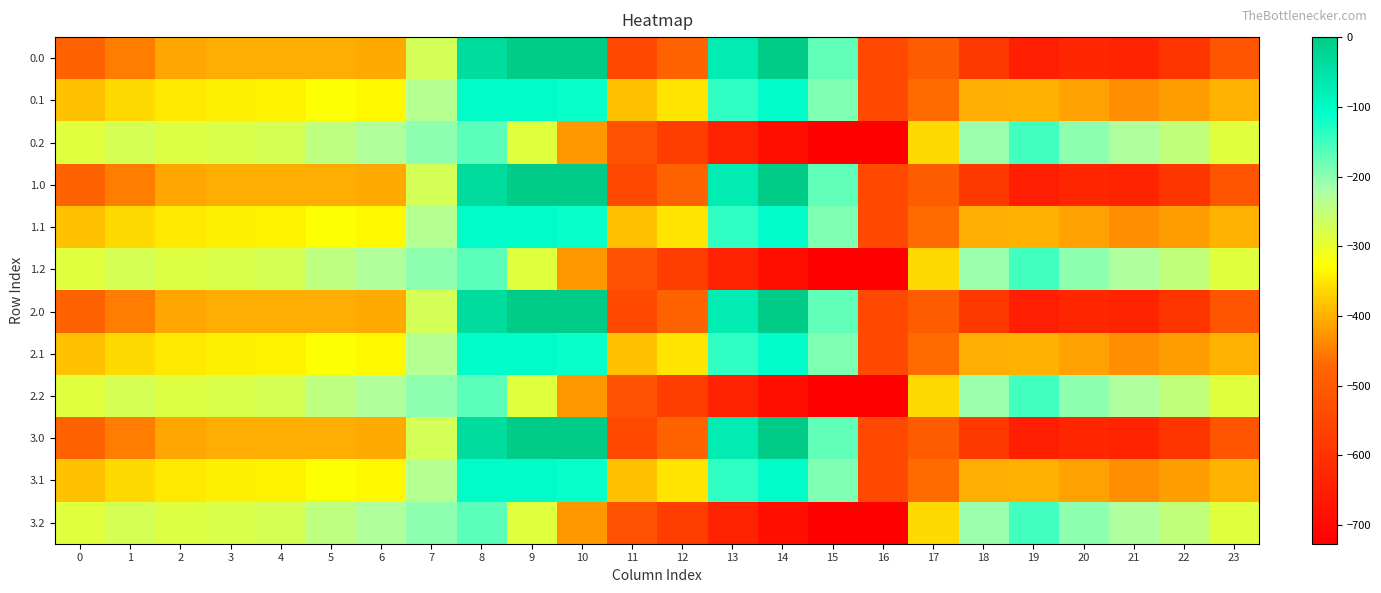

Reading left to right, transcribe all the data shown in this chart.

0.0: 0=-482.0	1=-449.5	2=-410.3	3=-404.4	4=-404.9	5=-403.8	6=-408.0	7=-270.7	8=-35.0	9=0.0	10=0.0	11=-544.3	12=-477.2	13=-70.2	14=-0.3	15=-172.8	16=-545.4	17=-494.8	18=-586.7	19=-649.2	20=-629.9	21=-638.4	22=-592.3	23=-511.3
0.1: 0=-384.6	1=-361.1	2=-347.9	3=-342.7	4=-339.6	5=-325.7	6=-332.2	7=-234.9	8=-102.3	9=-104.8	10=-114.0	11=-384.7	12=-350.8	13=-141.2	14=-105.5	15=-190.4	16=-547.3	17=-466.6	18=-405.4	19=-400.2	20=-414.5	21=-432.4	22=-419.9	23=-399.4
0.2: 0=-287.1	1=-272.7	2=-285.5	3=-281.0	4=-274.4	5=-245.0	6=-228.8	7=-199.0	8=-169.5	9=-288.5	10=-423.5	11=-520.6	12=-571.2	13=-640.4	14=-687.4	15=-725.8	16=-726.6	17=-362.4	18=-210.0	19=-151.0	20=-199.2	21=-226.4	22=-247.4	23=-287.5
1.0: 0=-482.0	1=-449.5	2=-410.3	3=-404.4	4=-404.9	5=-403.8	6=-408.0	7=-270.7	8=-35.0	9=0.0	10=0.0	11=-544.3	12=-477.2	13=-70.2	14=-0.3	15=-172.8	16=-545.4	17=-494.8	18=-586.7	19=-649.2	20=-629.9	21=-638.4	22=-592.3	23=-511.3
1.1: 0=-384.6	1=-361.1	2=-347.9	3=-342.7	4=-339.6	5=-325.7	6=-332.2	7=-234.9	8=-102.3	9=-104.8	10=-114.0	11=-384.7	12=-350.8	13=-141.2	14=-105.5	15=-190.4	16=-547.3	17=-466.6	18=-405.4	19=-400.2	20=-414.5	21=-432.4	22=-419.9	23=-399.4
1.2: 0=-287.1	1=-272.7	2=-285.5	3=-281.0	4=-274.4	5=-245.0	6=-228.8	7=-199.0	8=-169.5	9=-288.5	10=-423.5	11=-520.6	12=-571.2	13=-640.4	14=-687.4	15=-725.8	16=-726.6	17=-362.4	18=-210.0	19=-151.0	20=-199.2	21=-226.4	22=-247.4	23=-287.5
2.0: 0=-482.0	1=-449.5	2=-410.3	3=-404.4	4=-404.9	5=-403.8	6=-408.0	7=-270.7	8=-35.0	9=0.0	10=0.0	11=-544.3	12=-477.2	13=-70.2	14=-0.3	15=-172.8	16=-545.4	17=-494.8	18=-586.7	19=-649.2	20=-629.9	21=-638.4	22=-592.3	23=-511.3
2.1: 0=-384.6	1=-361.1	2=-347.9	3=-342.7	4=-339.6	5=-325.7	6=-332.2	7=-234.9	8=-102.3	9=-104.8	10=-114.0	11=-384.7	12=-350.8	13=-141.2	14=-105.5	15=-190.4	16=-547.3	17=-466.6	18=-405.4	19=-400.2	20=-414.5	21=-432.4	22=-419.9	23=-399.4
2.2: 0=-287.1	1=-272.7	2=-285.5	3=-281.0	4=-274.4	5=-245.0	6=-228.8	7=-199.0	8=-169.5	9=-288.5	10=-423.5	11=-520.6	12=-571.2	13=-640.4	14=-687.4	15=-725.8	16=-726.6	17=-362.4	18=-210.0	19=-151.0	20=-199.2	21=-226.4	22=-247.4	23=-287.5
3.0: 0=-482.0	1=-449.5	2=-410.3	3=-404.4	4=-404.9	5=-403.8	6=-408.0	7=-270.7	8=-35.0	9=0.0	10=0.0	11=-544.3	12=-477.2	13=-70.2	14=-0.3	15=-172.8	16=-545.4	17=-494.8	18=-586.7	19=-649.2	20=-629.9	21=-638.4	22=-592.3	23=-511.3
3.1: 0=-384.6	1=-361.1	2=-347.9	3=-342.7	4=-339.6	5=-325.7	6=-332.2	7=-234.9	8=-102.3	9=-104.8	10=-114.0	11=-384.7	12=-350.8	13=-141.2	14=-105.5	15=-190.4	16=-547.3	17=-466.6	18=-405.4	19=-400.2	20=-414.5	21=-432.4	22=-419.9	23=-399.4
3.2: 0=-287.1	1=-272.7	2=-285.5	3=-281.0	4=-274.4	5=-245.0	6=-228.8	7=-199.0	8=-169.5	9=-288.5	10=-423.5	11=-520.6	12=-571.2	13=-640.4	14=-687.4	15=-725.8	16=-726.6	17=-362.4	18=-210.0	19=-151.0	20=-199.2	21=-226.4	22=-247.4	23=-287.5